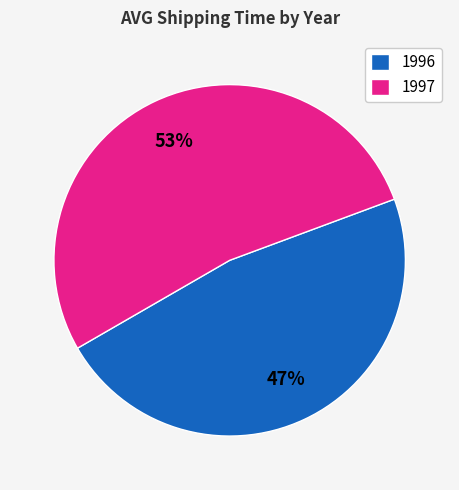

To the nearest percent, what percentage of the pie is 1997?

53%